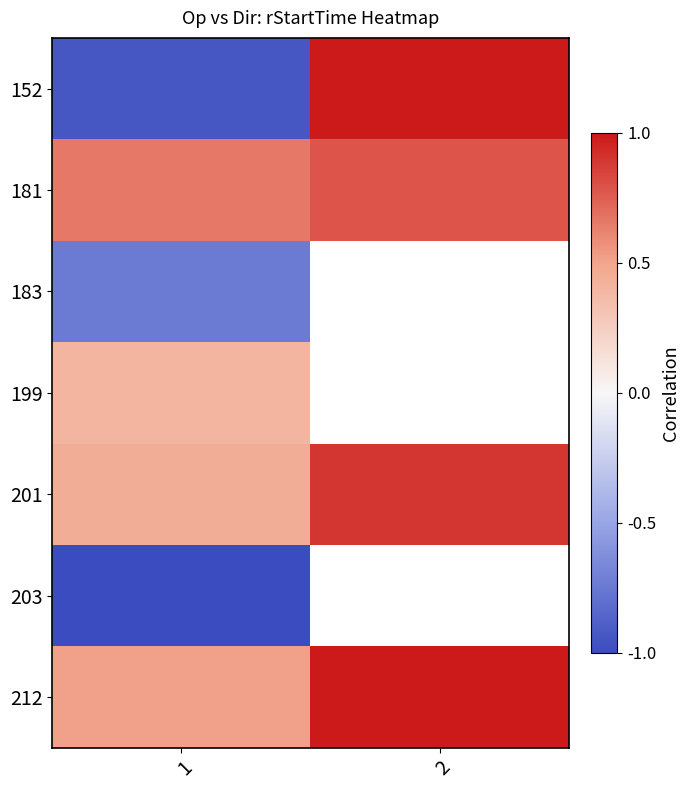

What is the maximum value for 152?

1.0